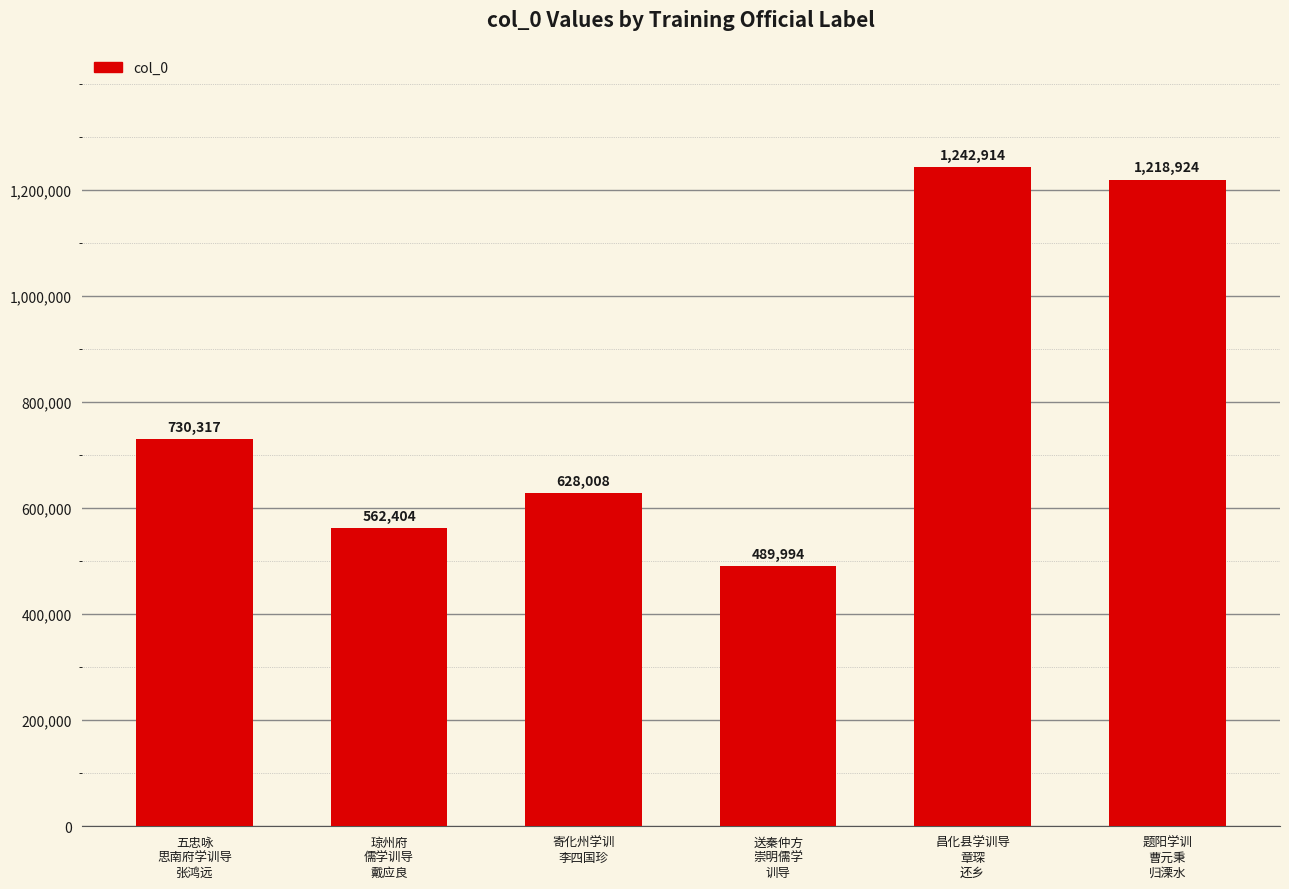

True or false: the data shows 1647201 at 题阳学训
曹元秉
归溧水.

False